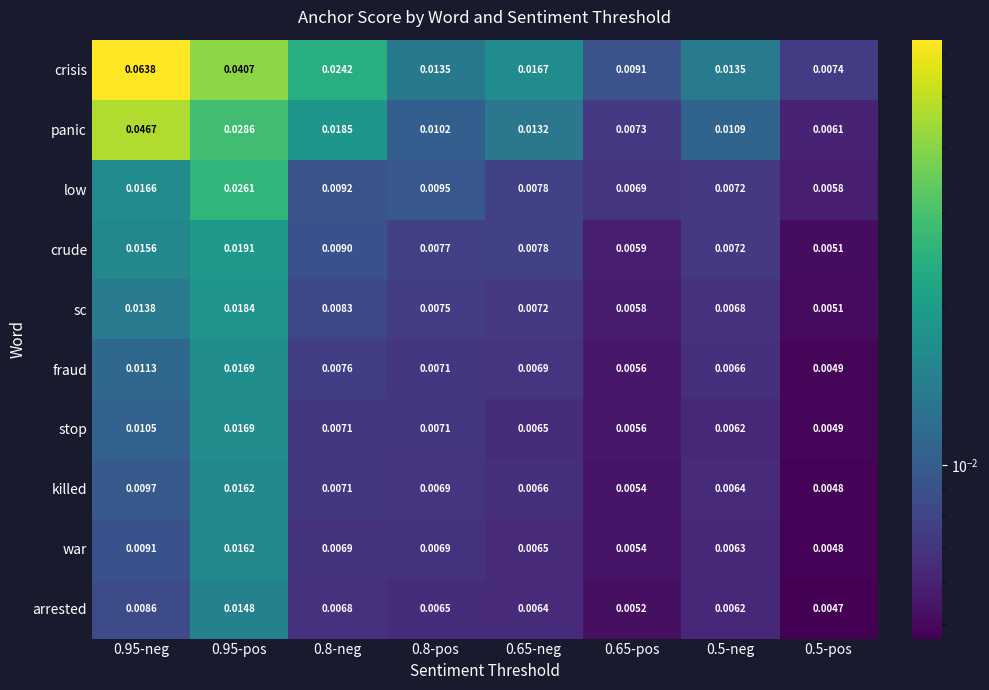

Which series has the largest range (max minus min)?

crisis